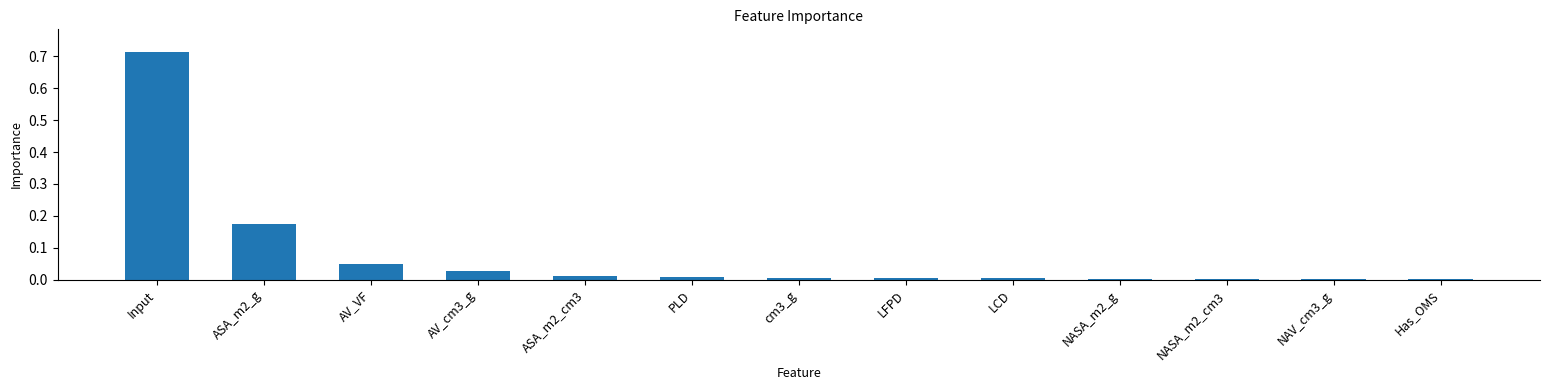

What is the sum of all values?

1.0